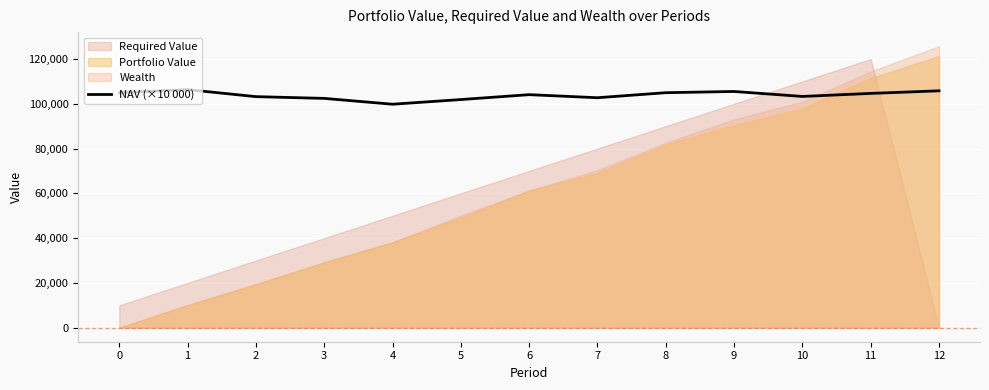

Where is the first local maximum?

1